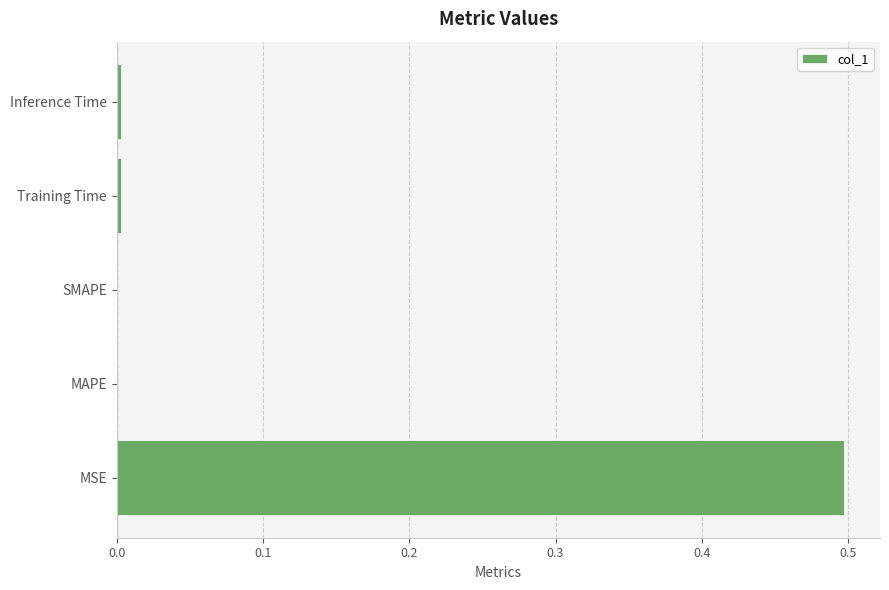

The chart shows a value of 0.0 at Inference Time. True or false?

True